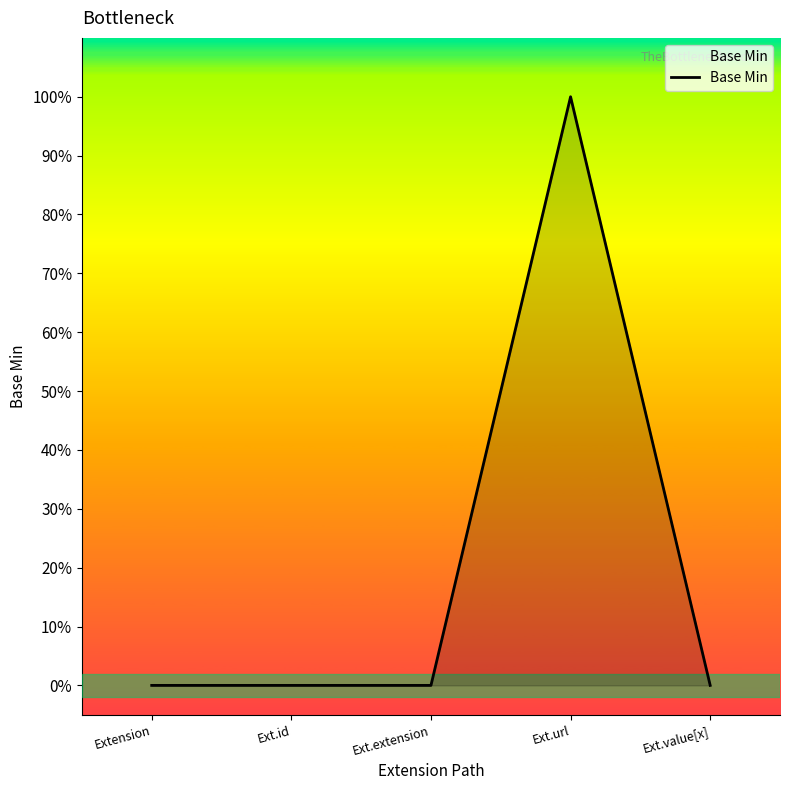

At which category does the chart reach its minimum across all series?

Extension